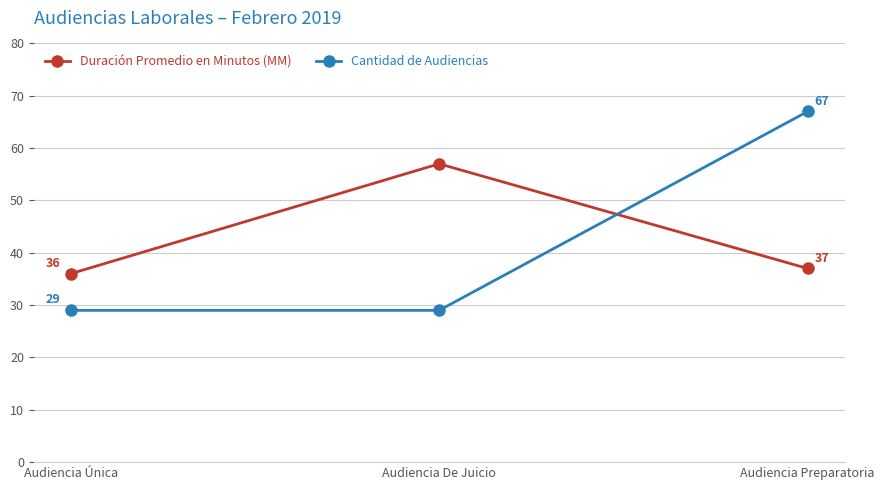

Count the number of data series in this chart.

2